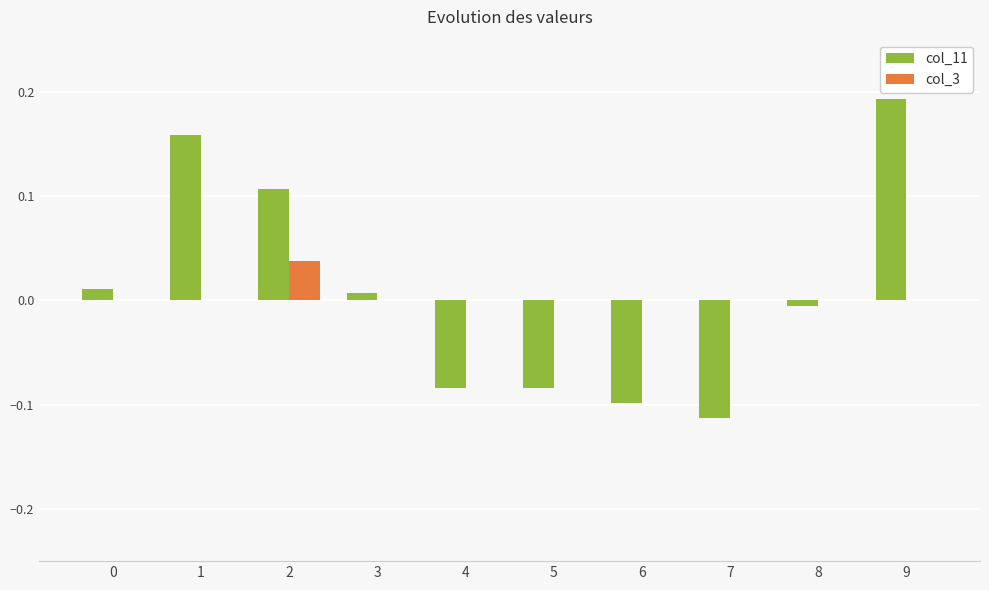

Which series changed the most between 2 and 8?

col_11